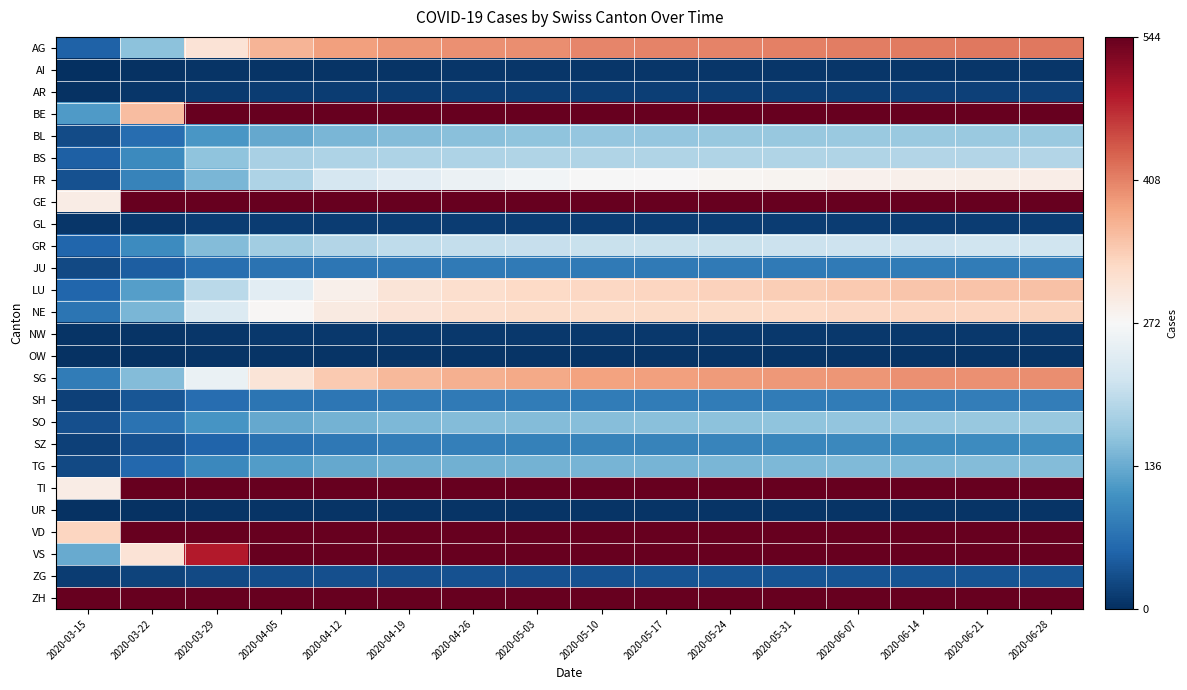

At which category is the sum across all series the highest?

2020-06-28